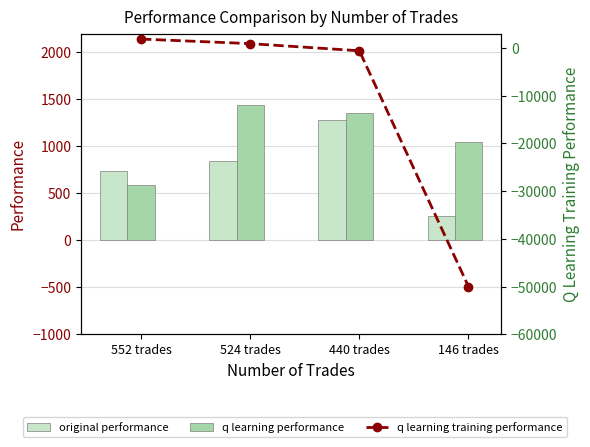

How many negative values does the q learning training performance series have?

2